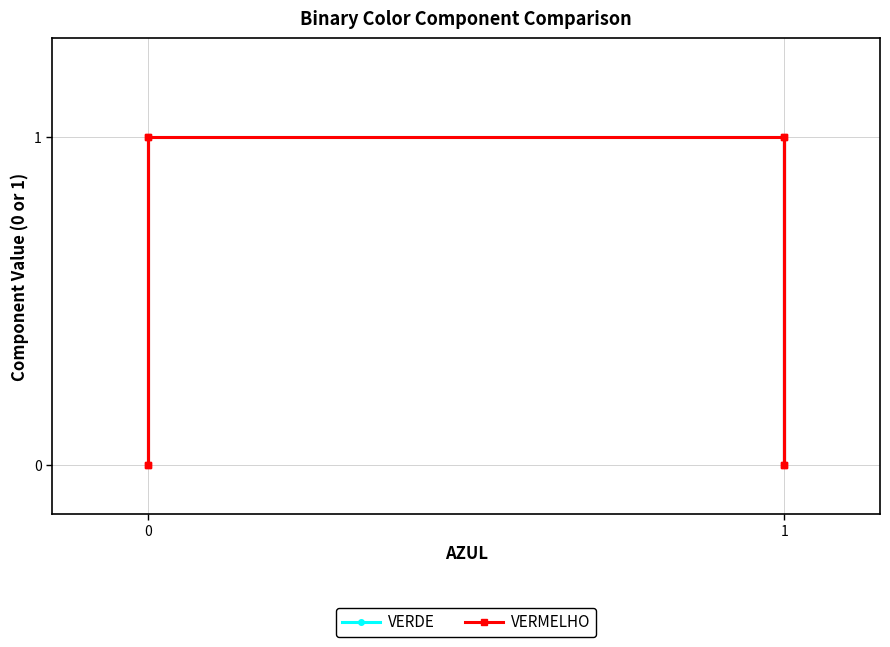

True or false: VERDE and VERMELHO cross at least once.

True